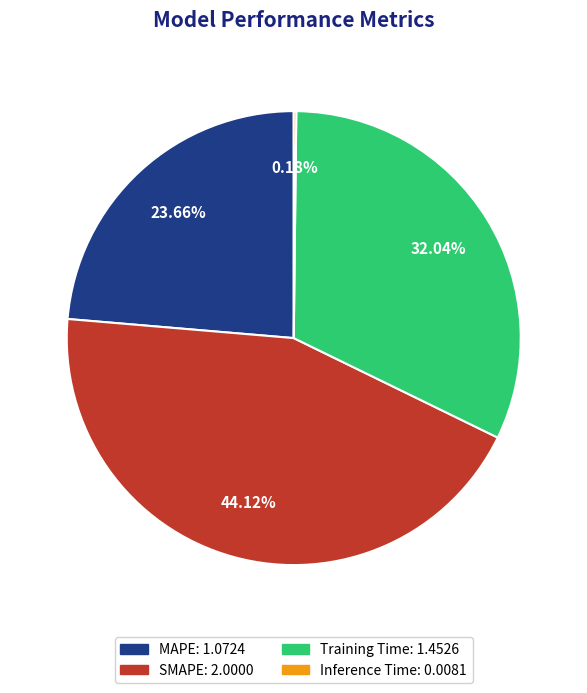

Which category has the biggest portion of the pie?

SMAPE